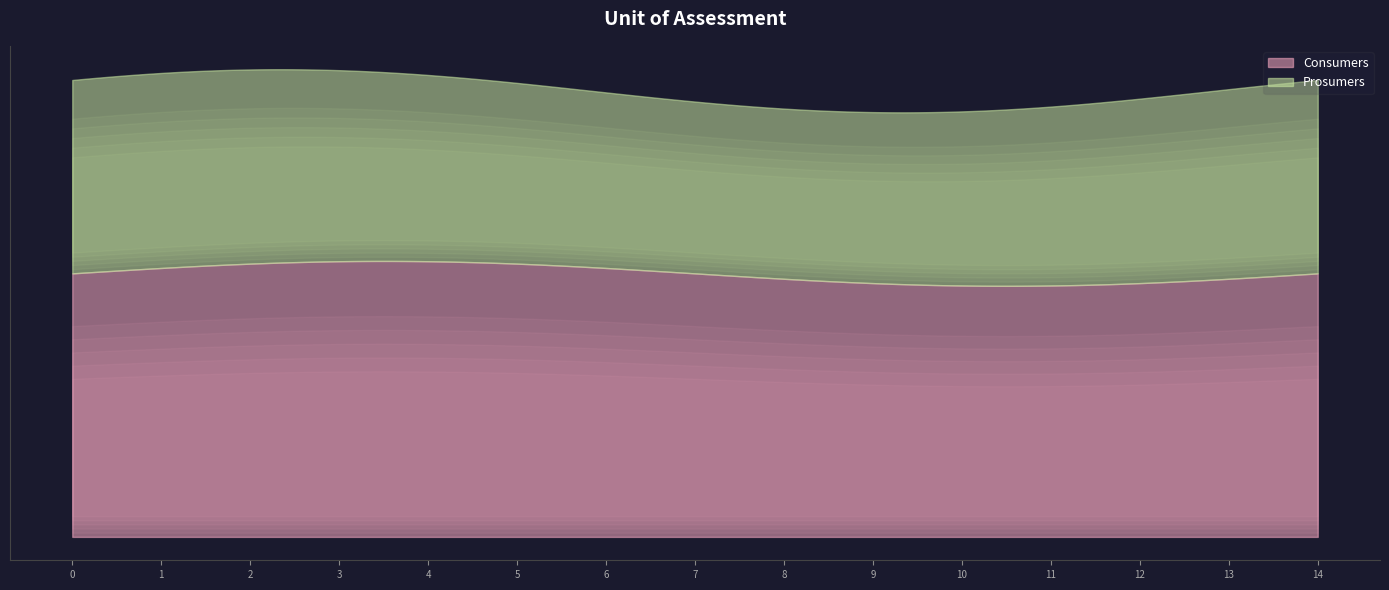

True or false: Prosumers and Consumers intersect in this chart.

False